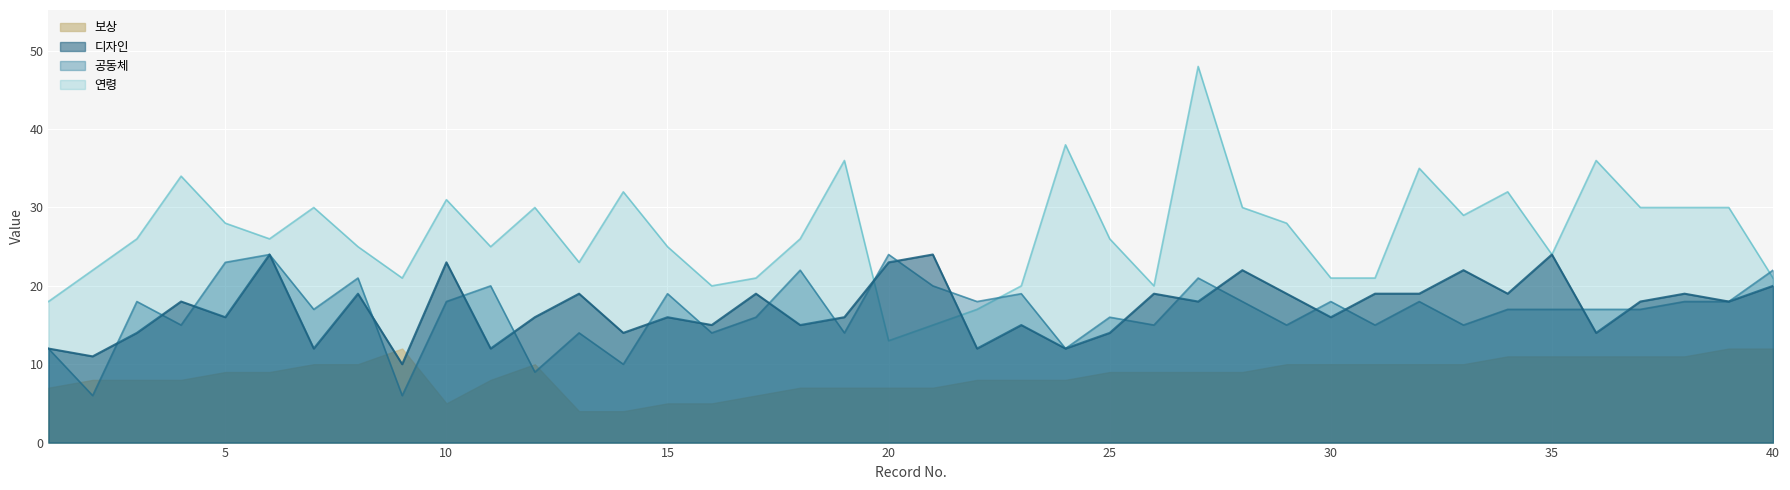

Is the value of 연령 line at 40 greater than the value of 디자인 line at 20?

Yes